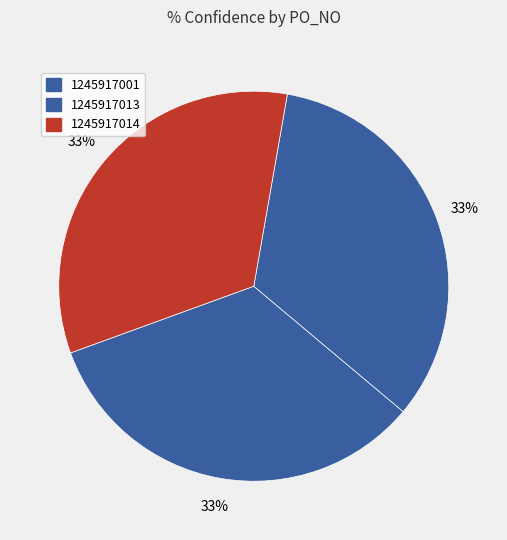

What percentage is the 1245917001 slice, to the nearest percent?

33%